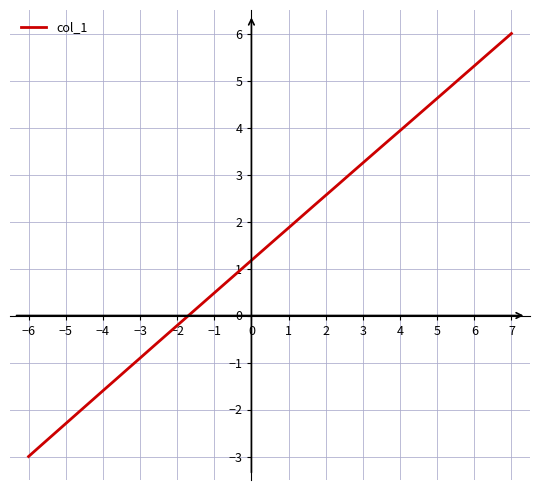

What is the maximum value shown in the chart?

6.0